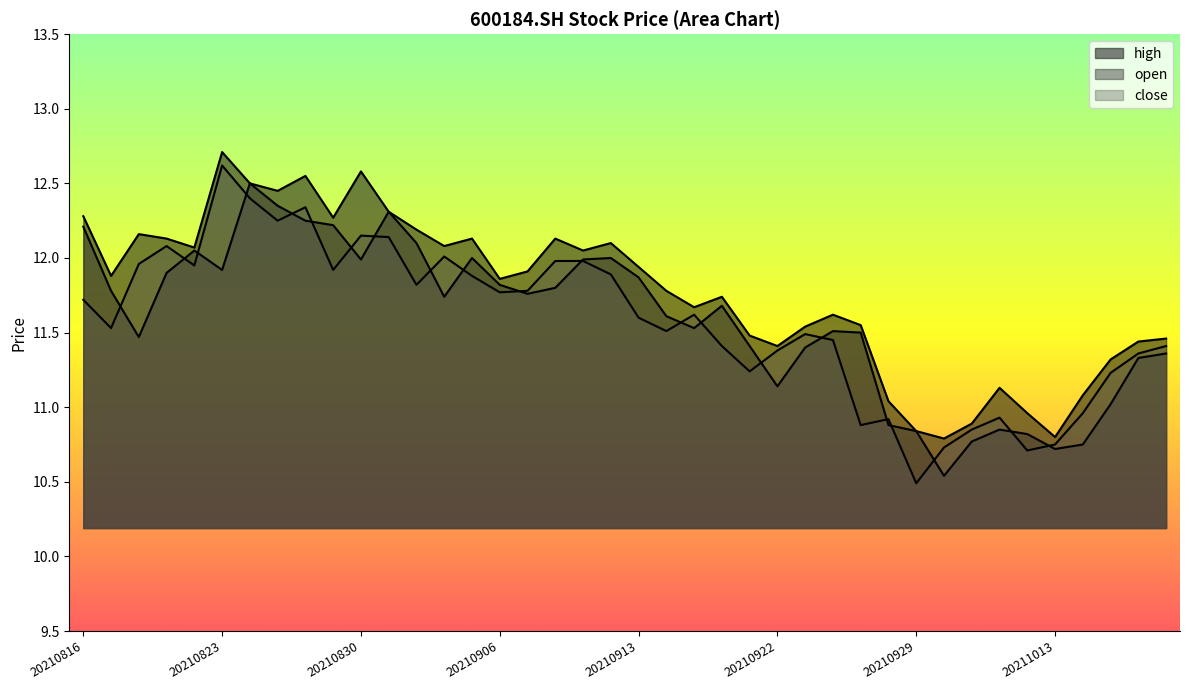

Rank the series at 20210818 from lowest to highest value.

open, close, high